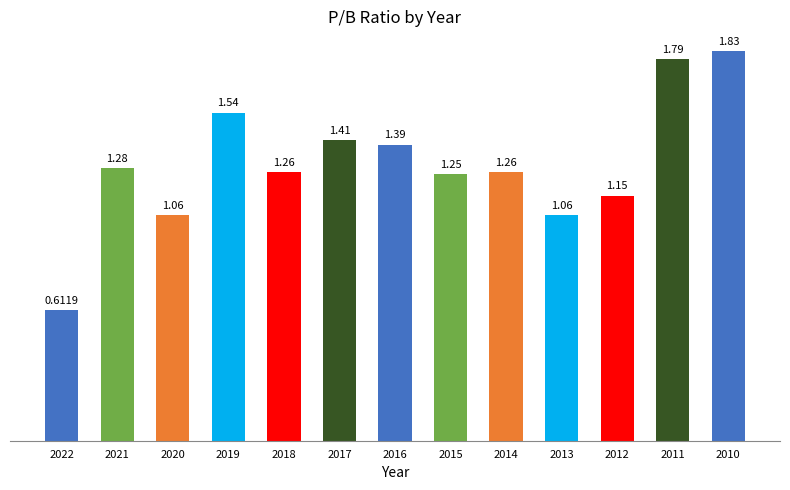

What is the change in value from 2021 to 2011?

+0.5